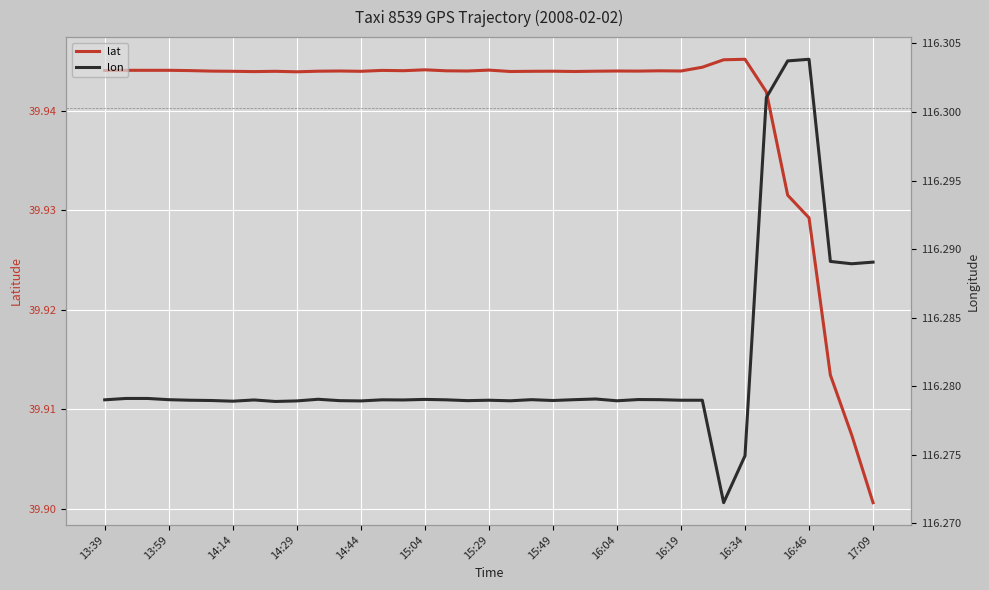

True or false: lat and lon cross at least once.

False